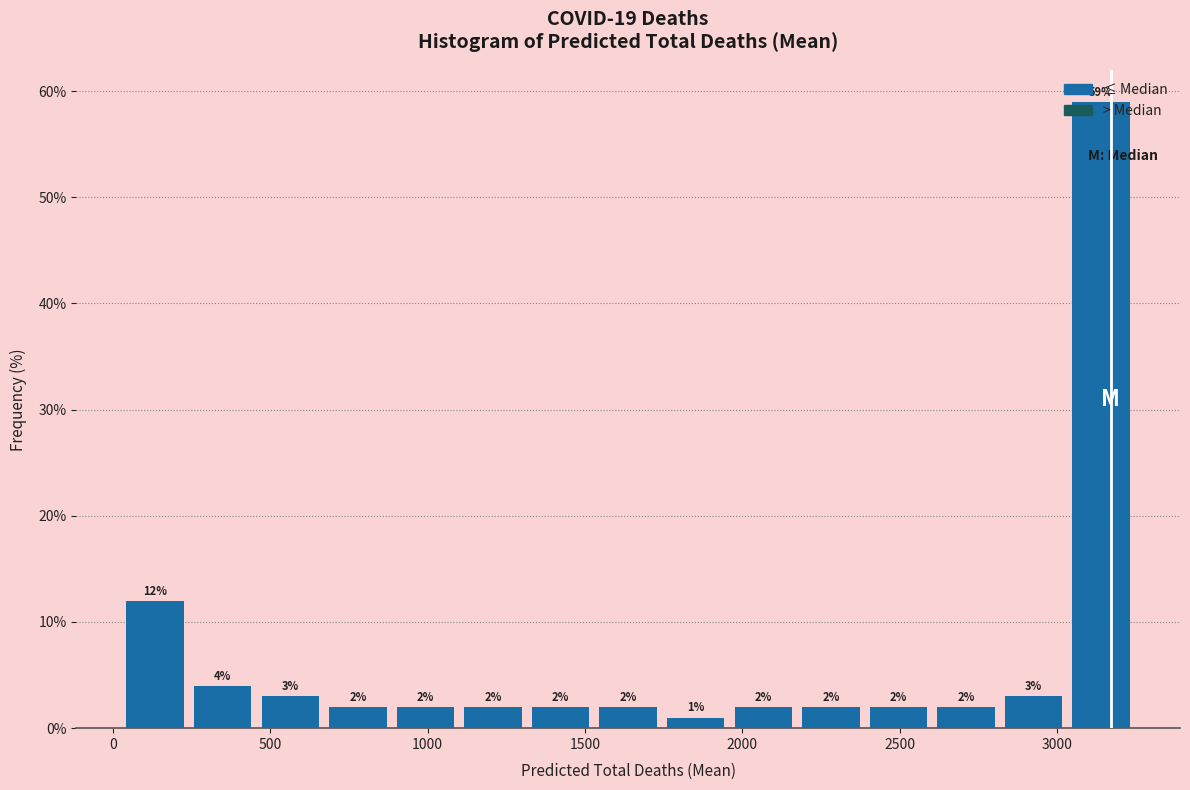

Reading left to right, list every bar in this chart as the range it spans on the x-axis followed by its height. The bar edges are not printed on the chart, so give them approximately, as read against the axis.

50 to 250: 12
250 to 450: 4
450 to 650: 3
650 to 900: 2
900 to 1100: 2
1100 to 1300: 2
1300 to 1550: 2
1550 to 1750: 2
1750 to 1950: 1
1950 to 2150: 2
2150 to 2400: 2
2400 to 2600: 2
2600 to 2800: 2
2800 to 3050: 3
3050 to 3250: 59